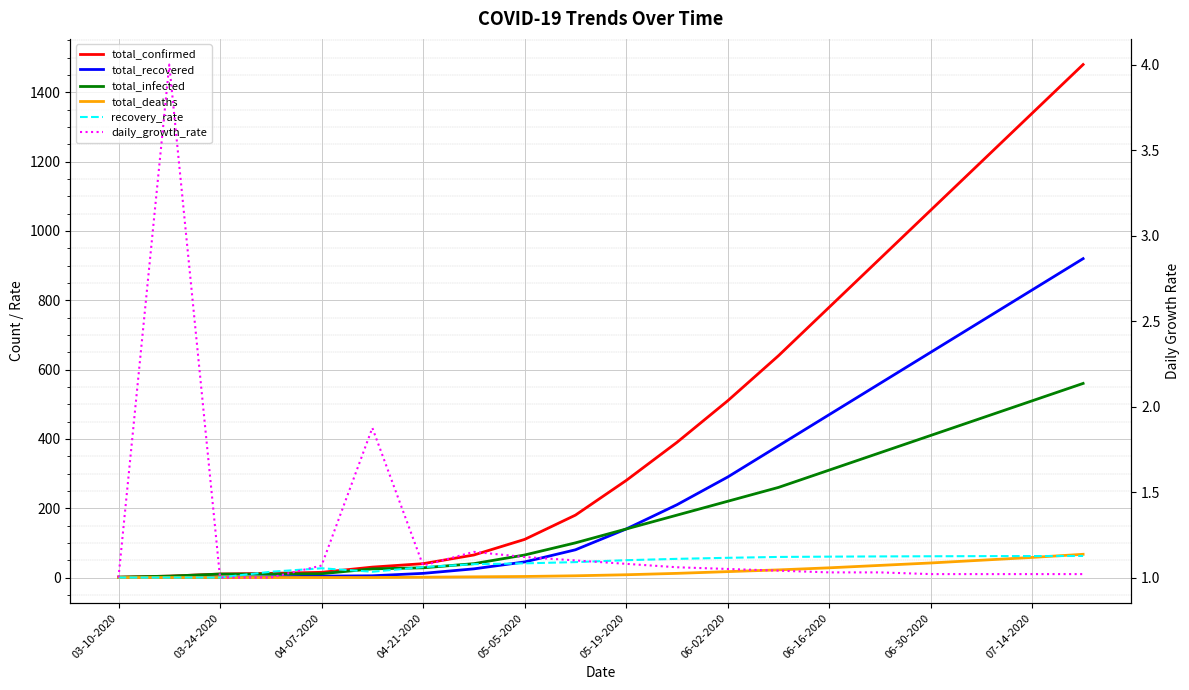

True or false: total_recovered has more than 1 interior local peaks.

False